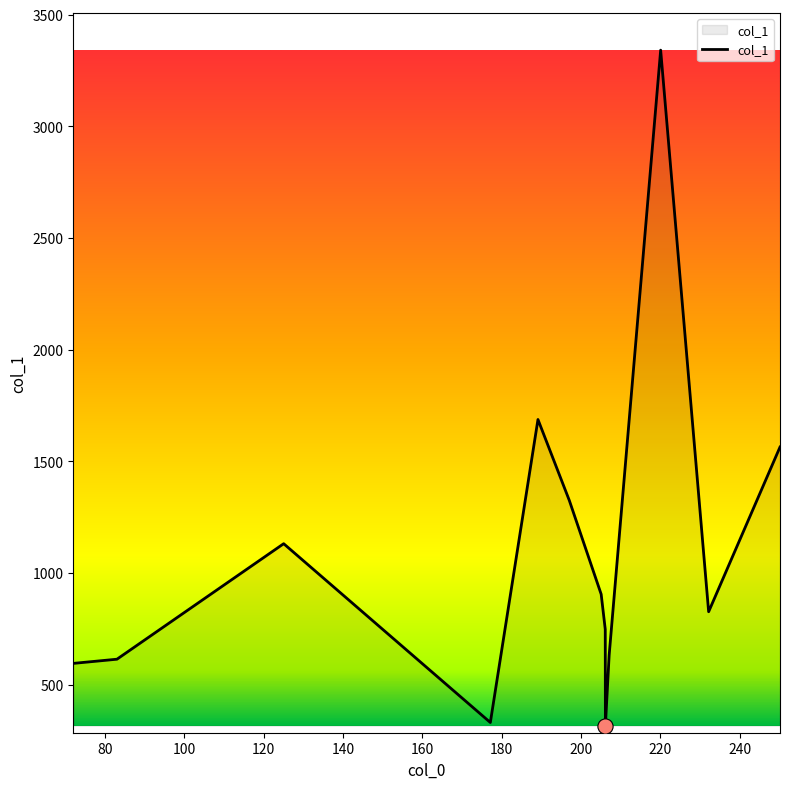

What is the smallest value displayed?

316.9